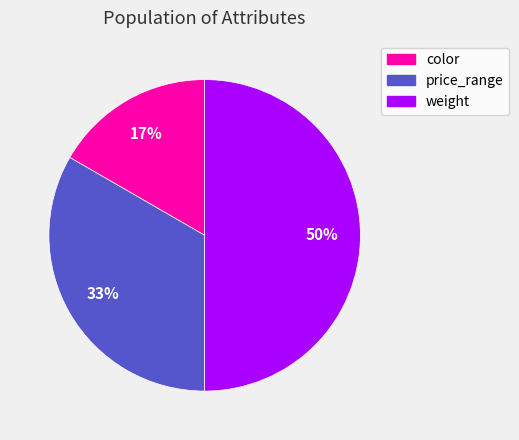

Does price_range account for over 50% of the chart?

No